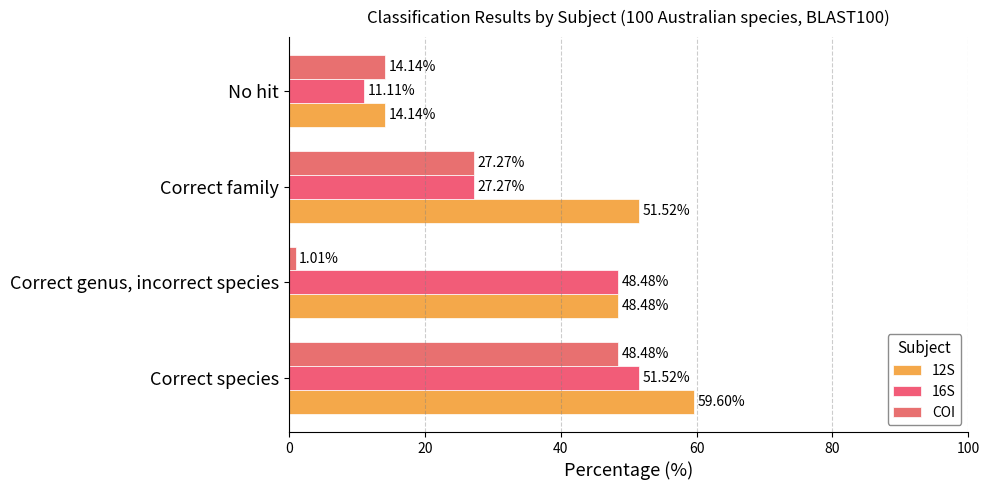

How many values in the 12S series exceed 51?

2